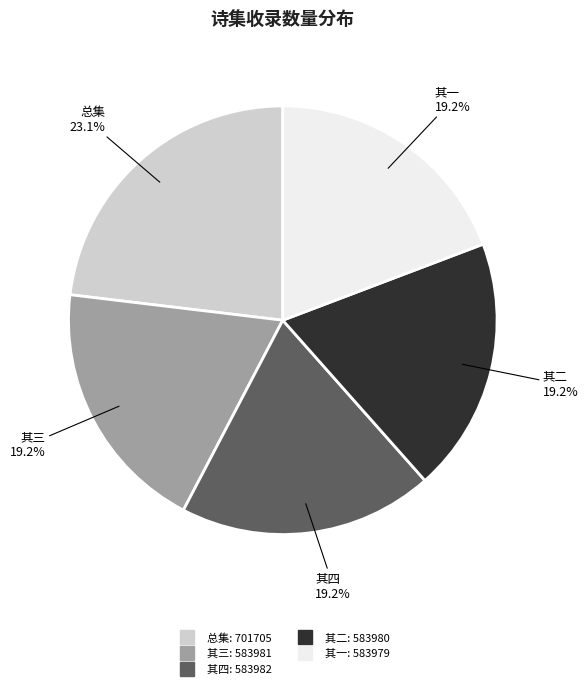

Is there any slice that represents more than half of the pie?

No